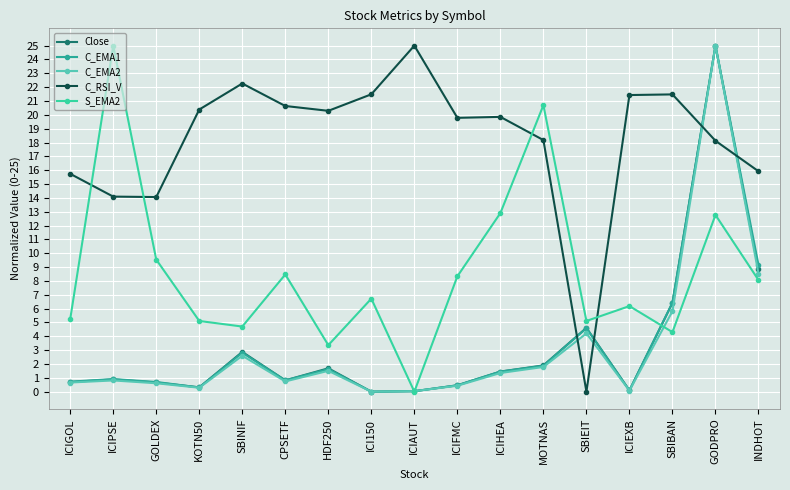

Between ICIGOL and GOLDEX, which series saw the biggest shift?

S_EMA2